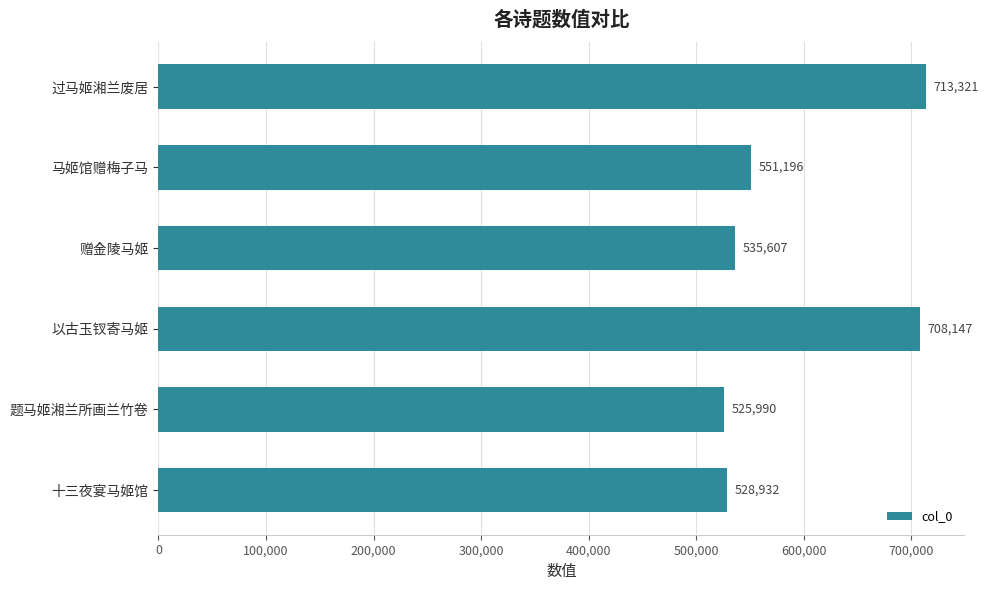

How many values are below 551196?

3